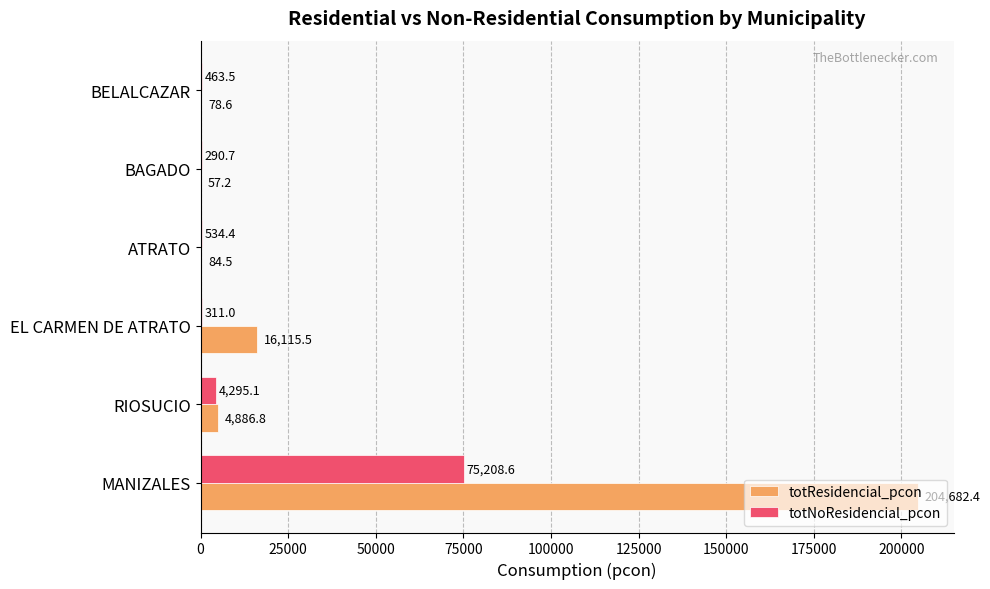

Count the number of data series in this chart.

2